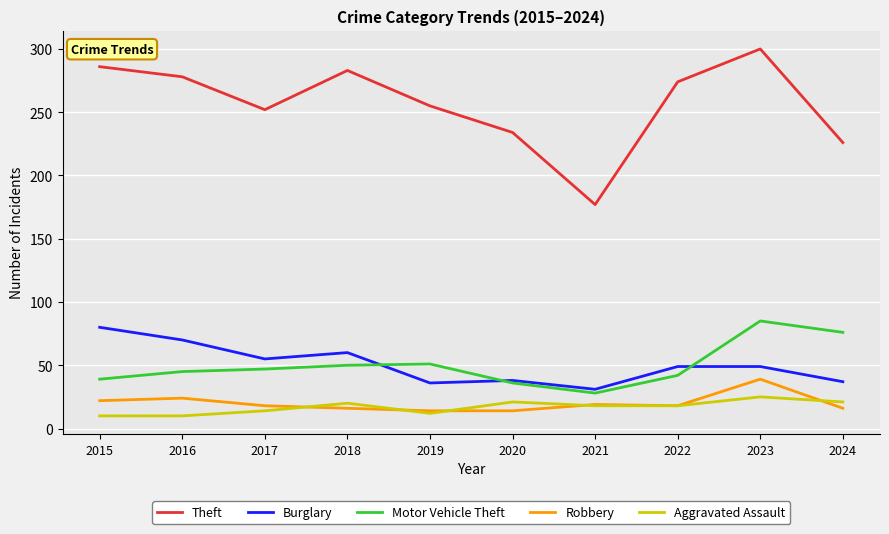

The Theft series shows 403 at 2024. True or false?

False